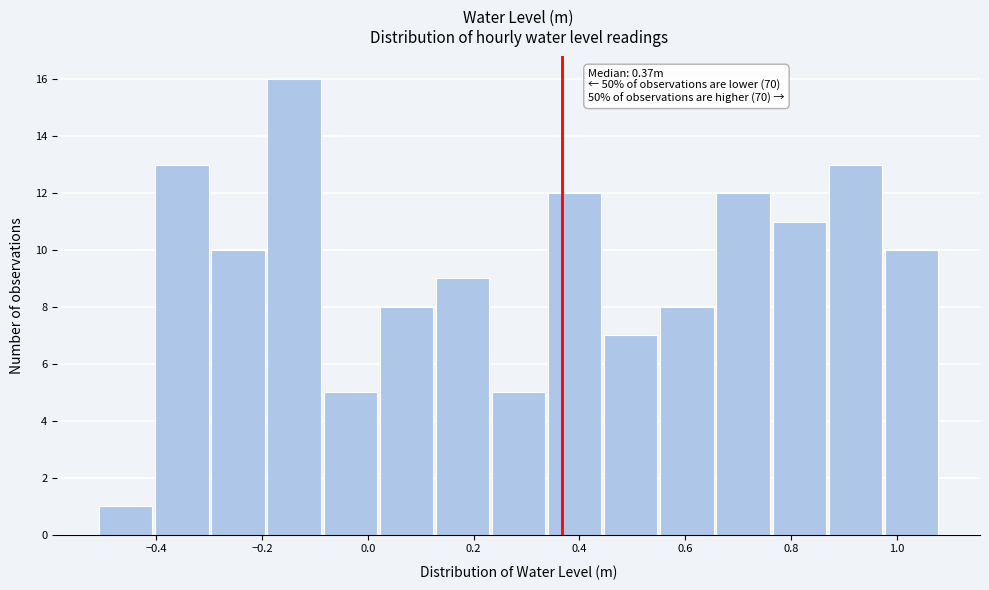

Over which range of the x-axis is the bar tallest?

-0.18 to -0.08